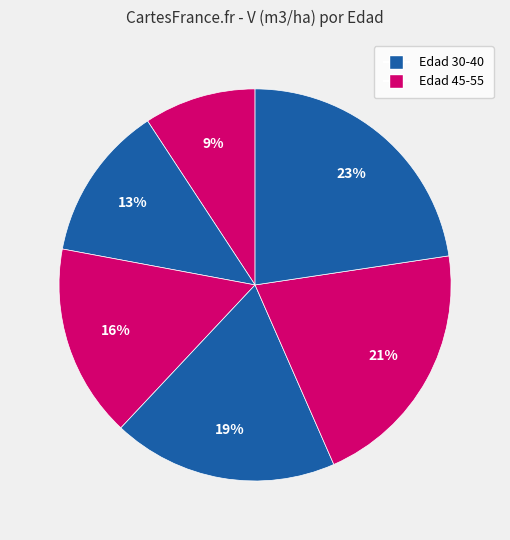

How many segments does this pie chart have?

6